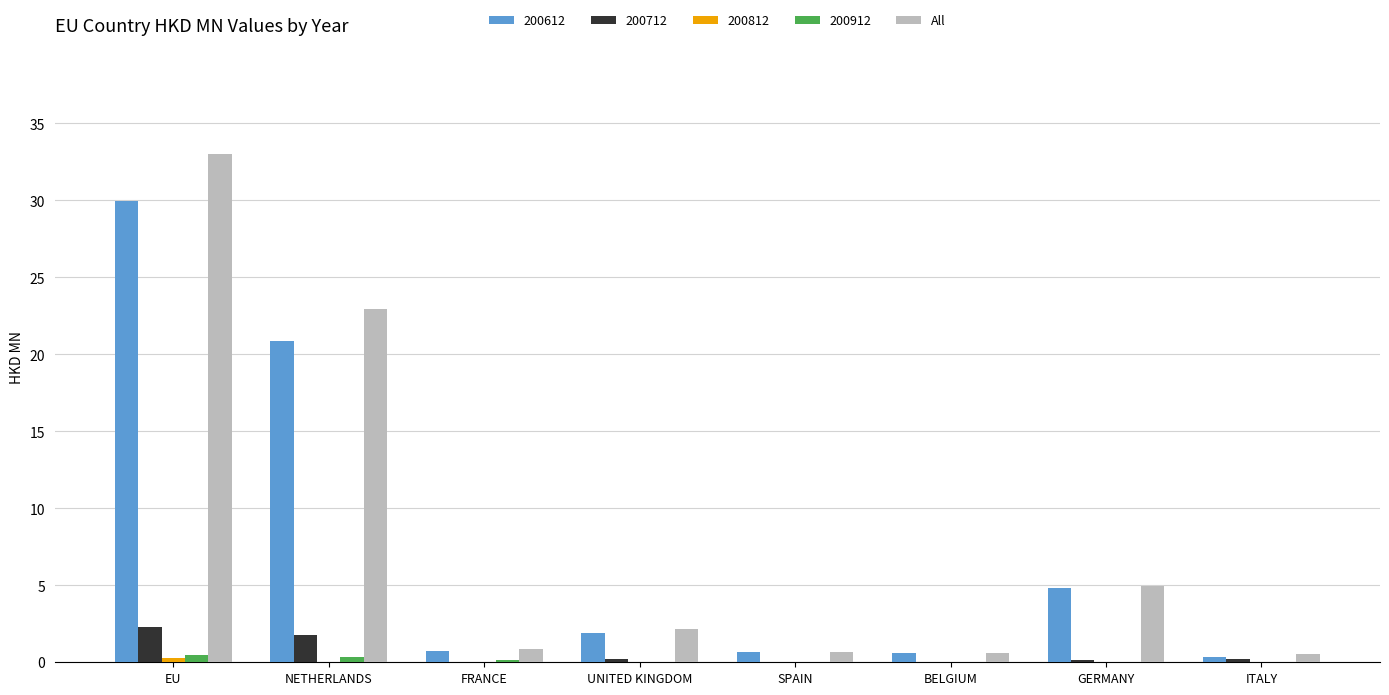

Does the chart contain stacked bars?

No